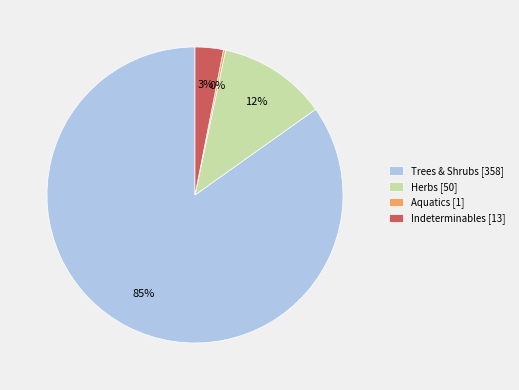

Is the sum of Herbs [50] and Indeterminables [13] greater than half?

No